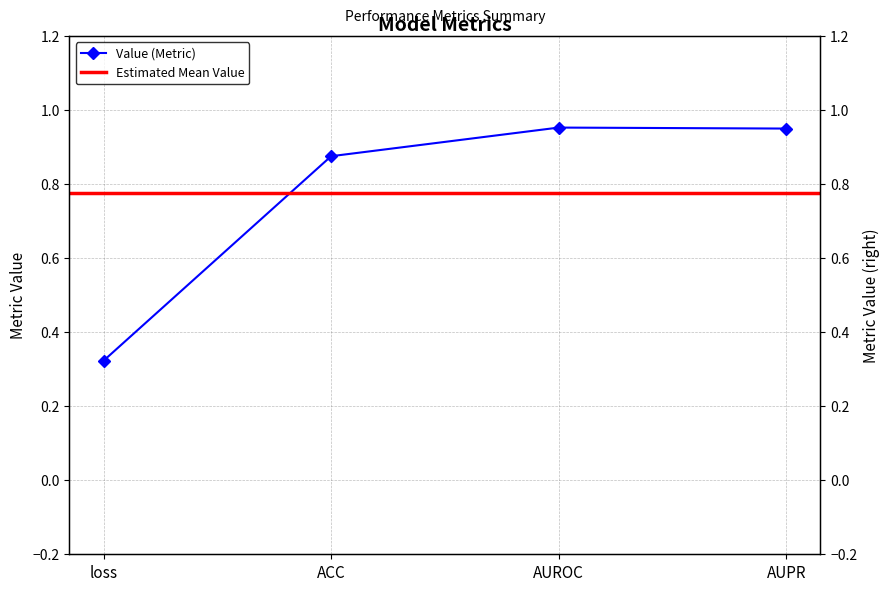

The chart shows a value of 0.3 at ACC. True or false?

False